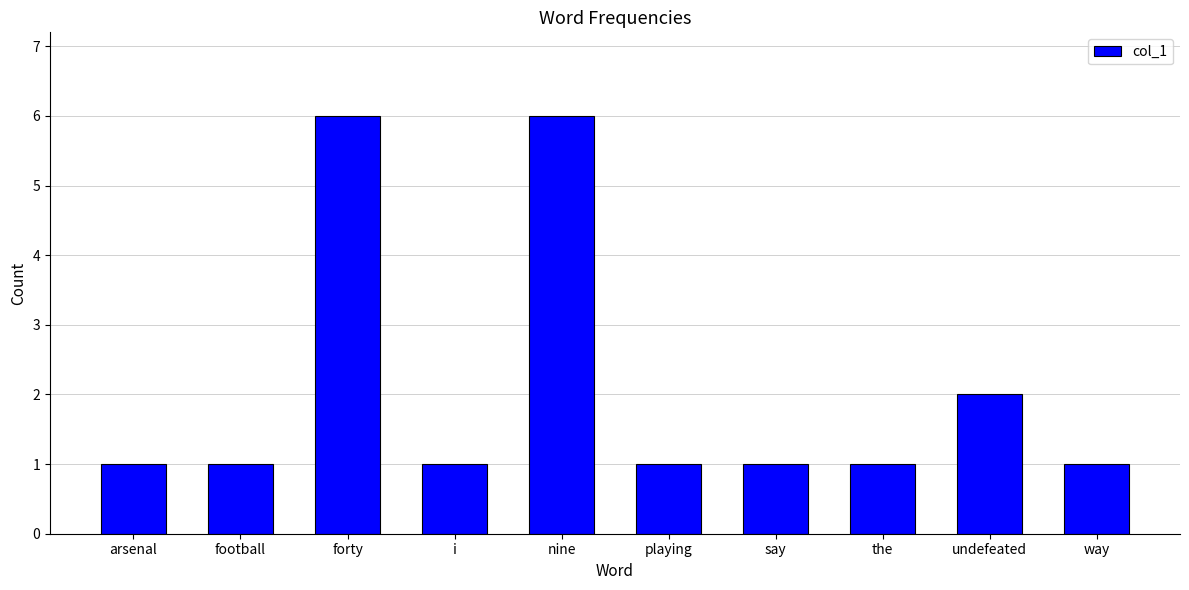

At which label is the value closest to 3?

undefeated